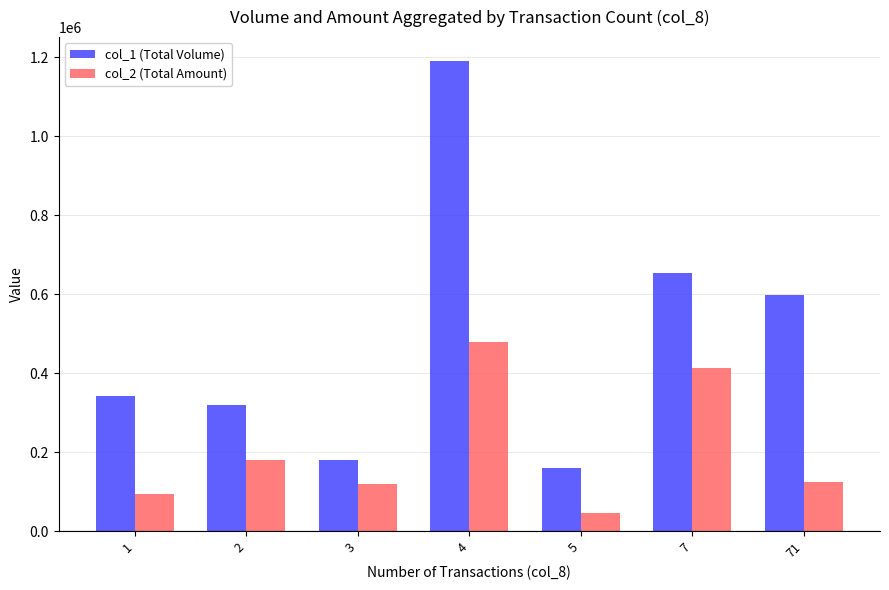

Is the value of col_1 (Total Volume) at 71 greater than the value of col_2 (Total Amount) at 1?

Yes